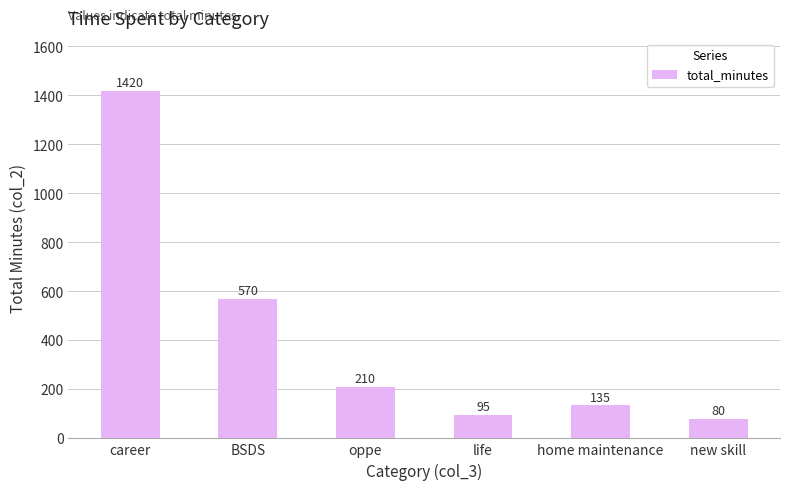

What is the sum of all values?

2510